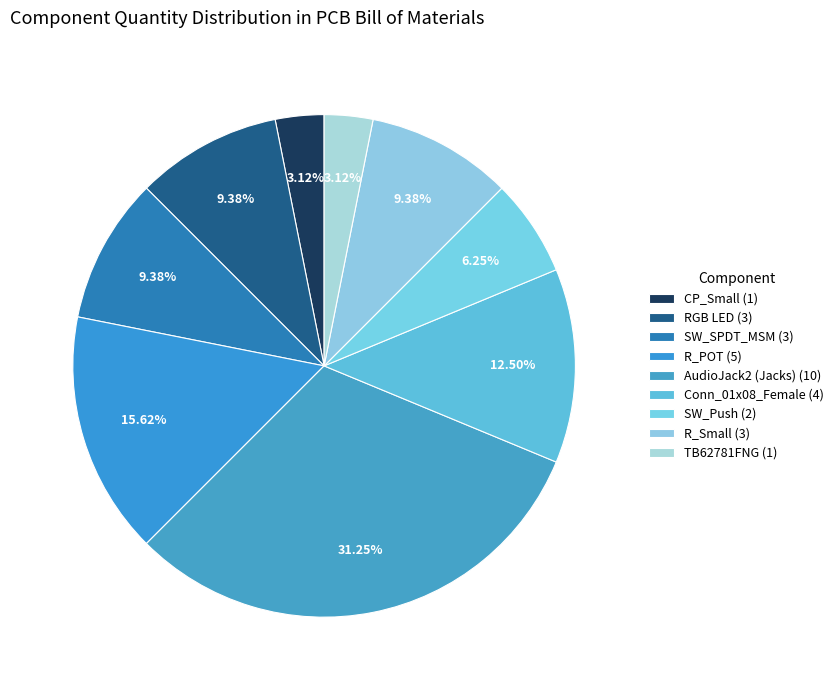

Is there a majority slice in this chart?

No